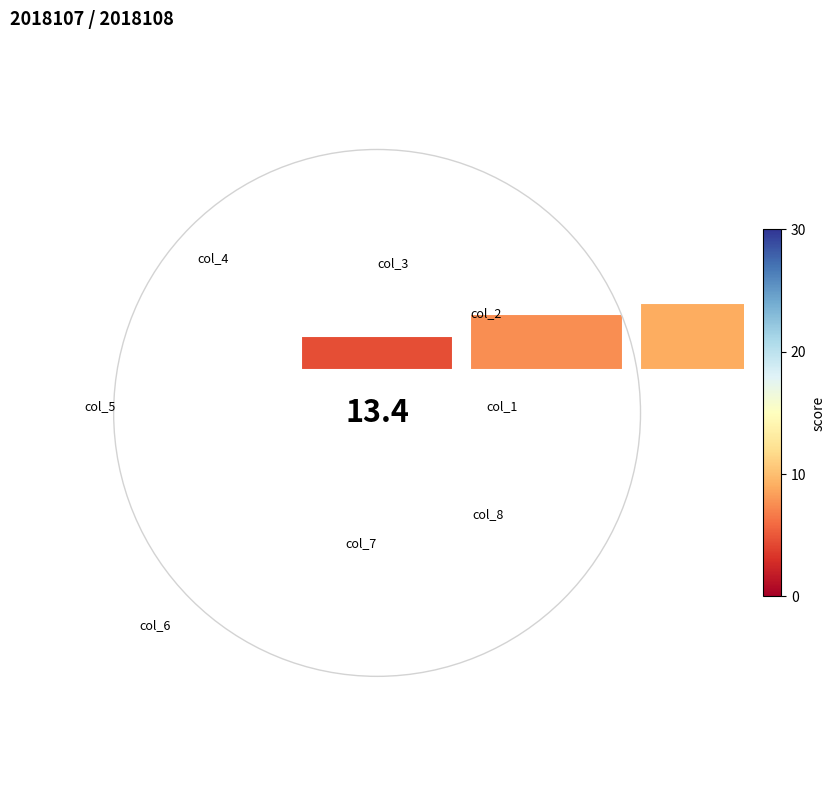

The 1.5 slice represents 1% of the pie. True or false?

False